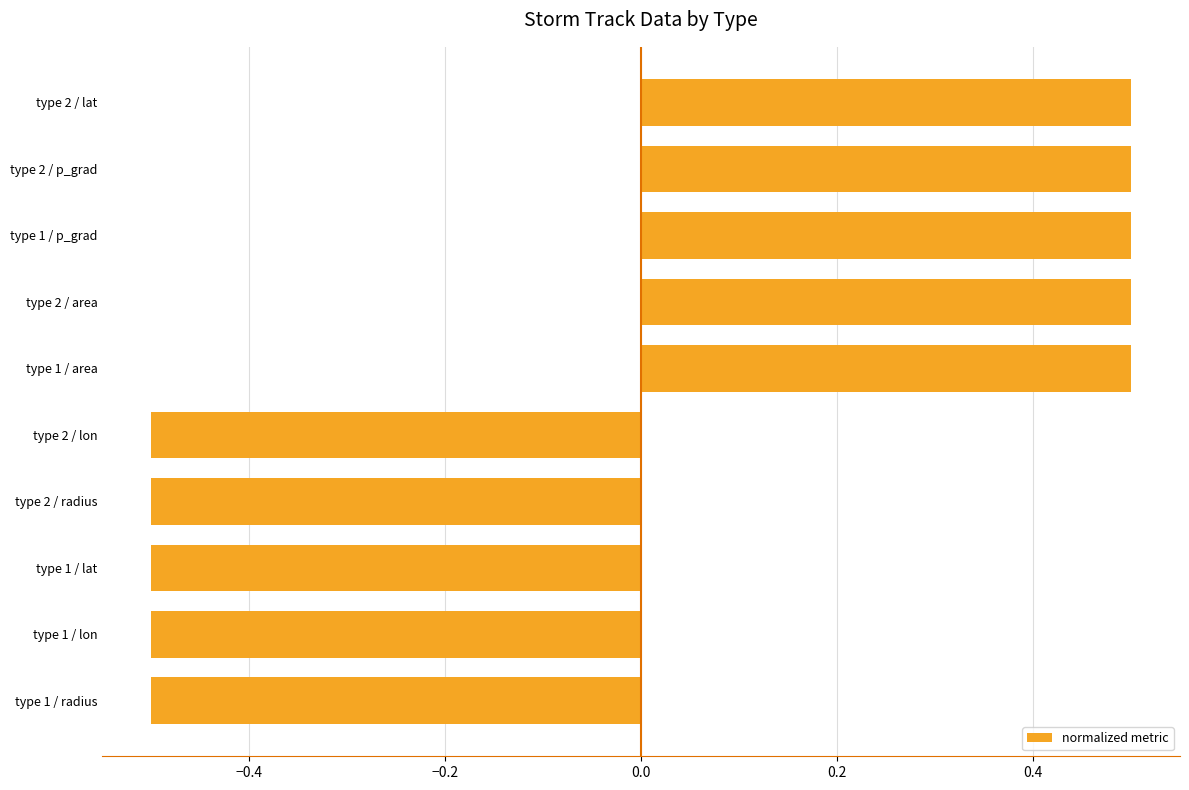

What is the minimum value shown in the chart?

-0.5